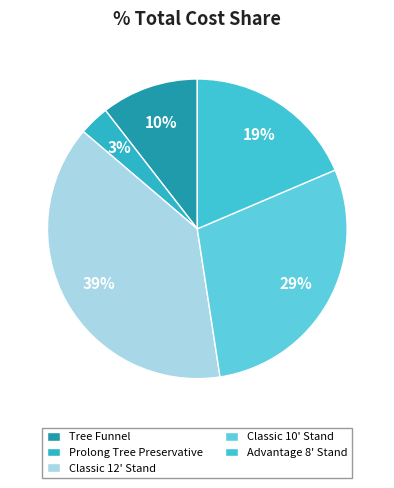

How many slices are in this pie chart?

5